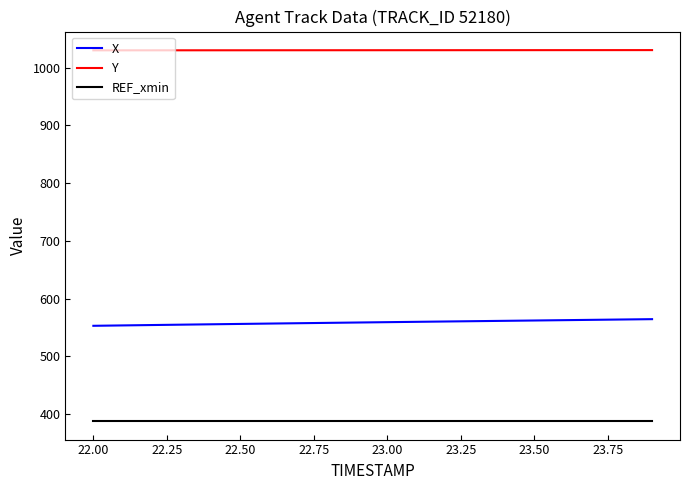

Which series has the largest total across all categories?

Y